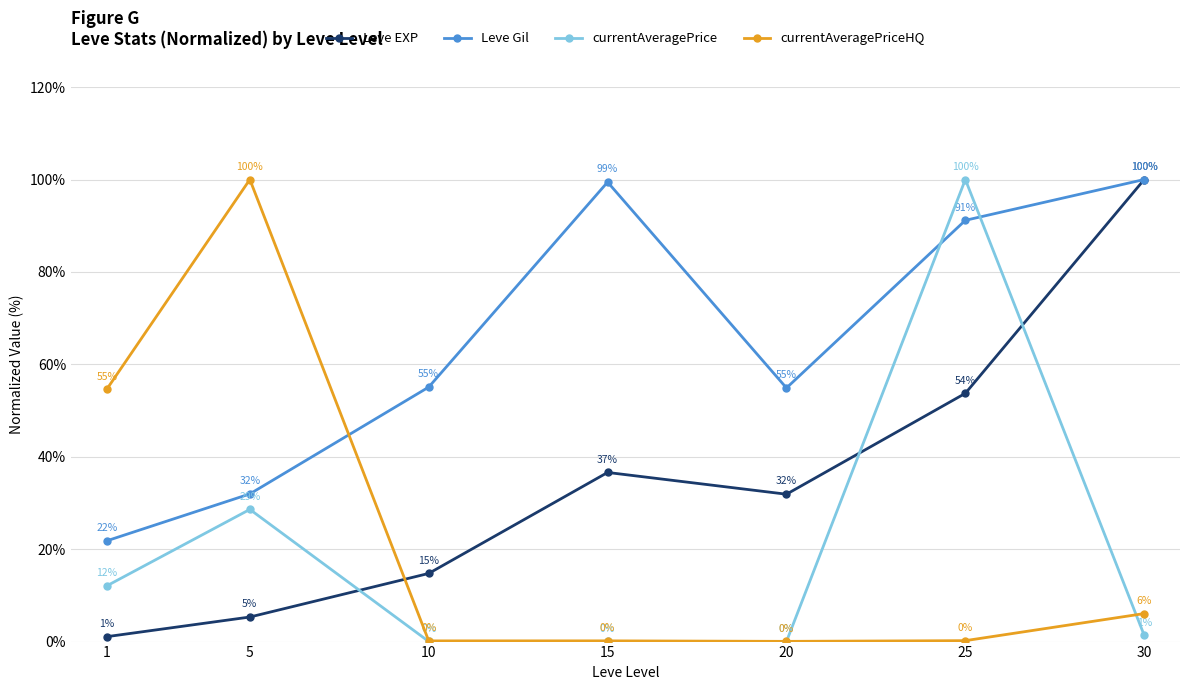

Which series changed the most between 15 and 30?

Leve EXP